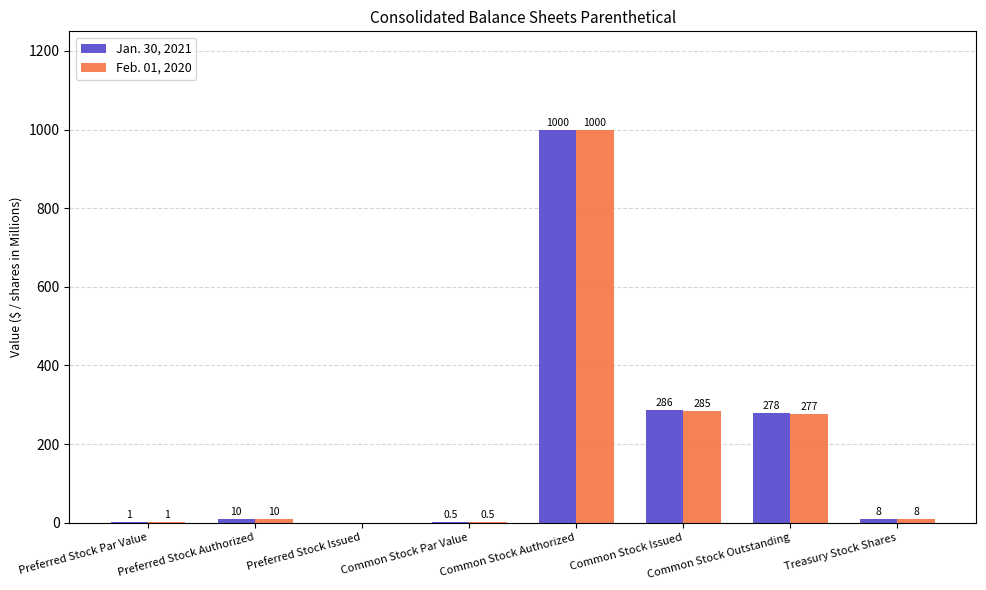

At which category is the sum across all series the highest?

Common Stock Authorized